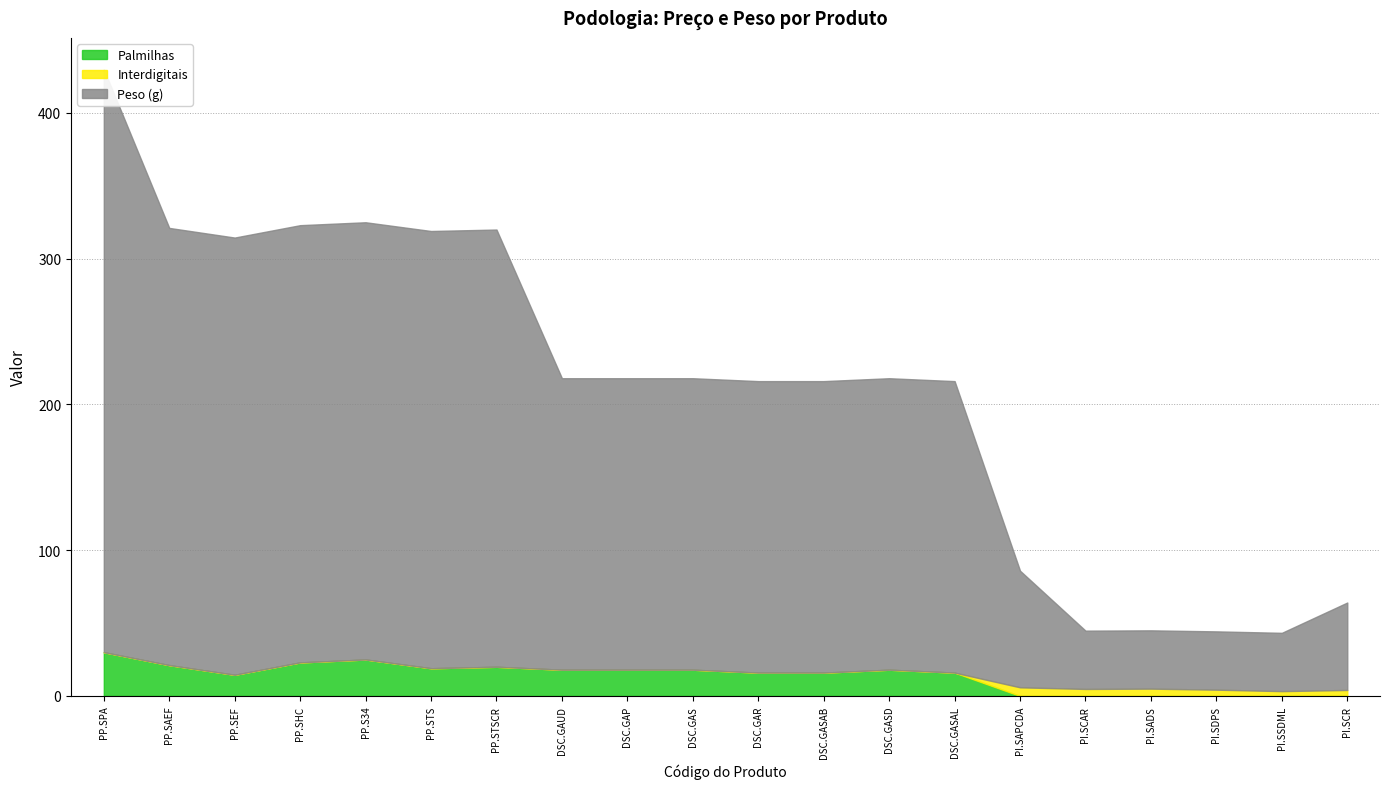

True or false: Interdigitais and Peso (g) intersect in this chart.

False